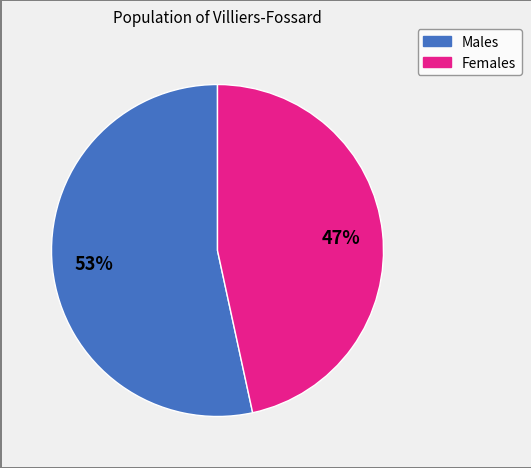

To the nearest percent, what is the average slice percentage?

50%